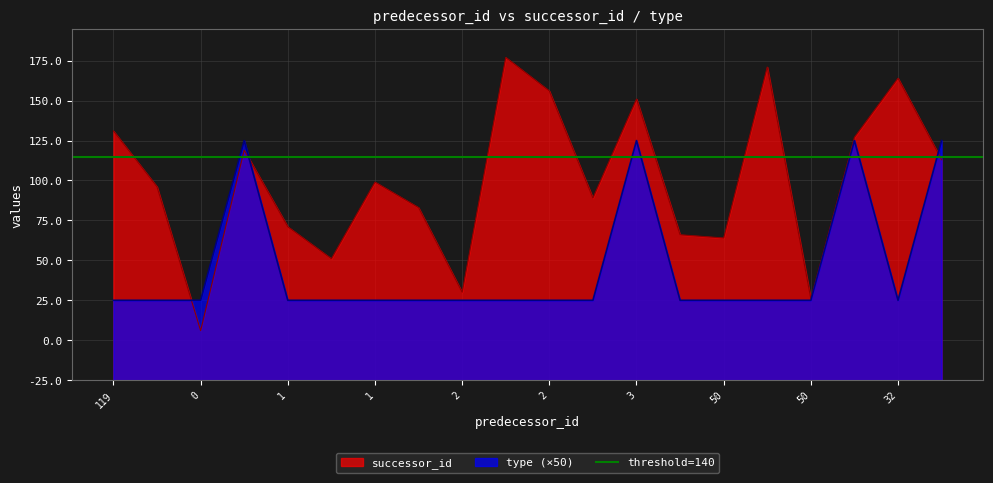

Is it true that successor_id equals 190 at 32?

False